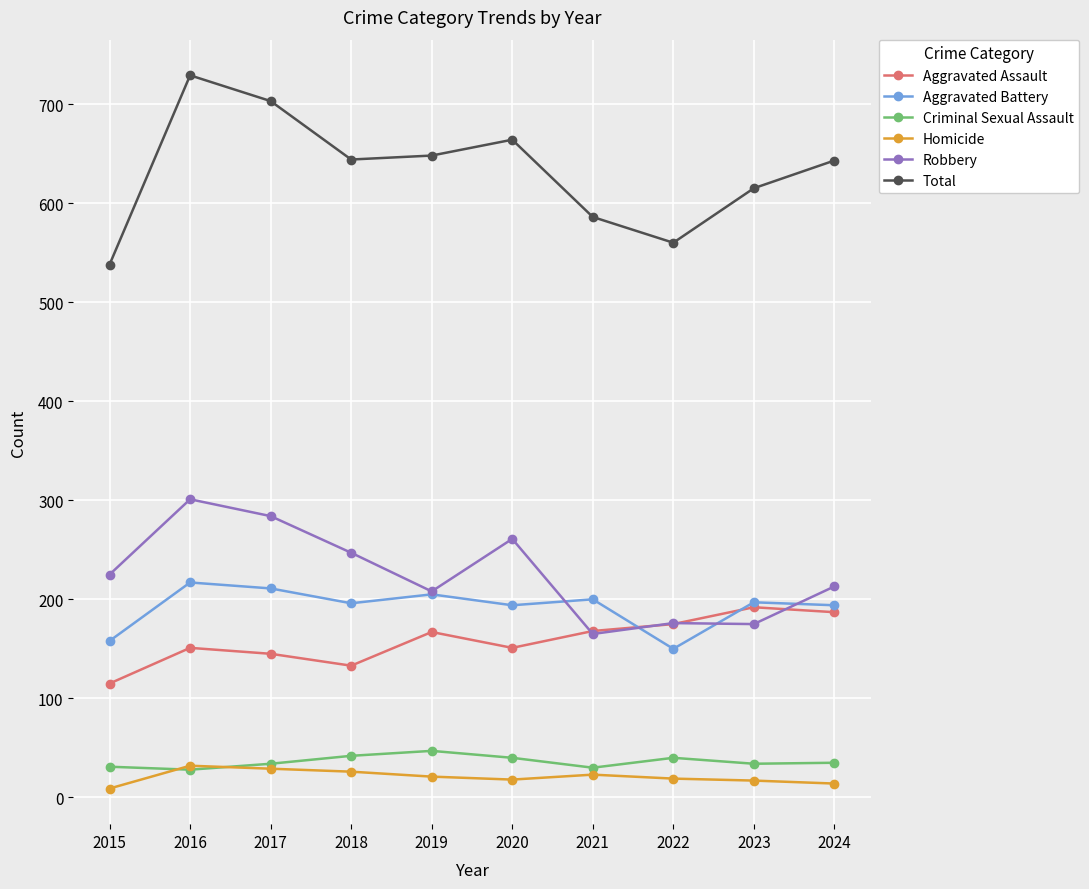

Count the number of categories in the chart.

10